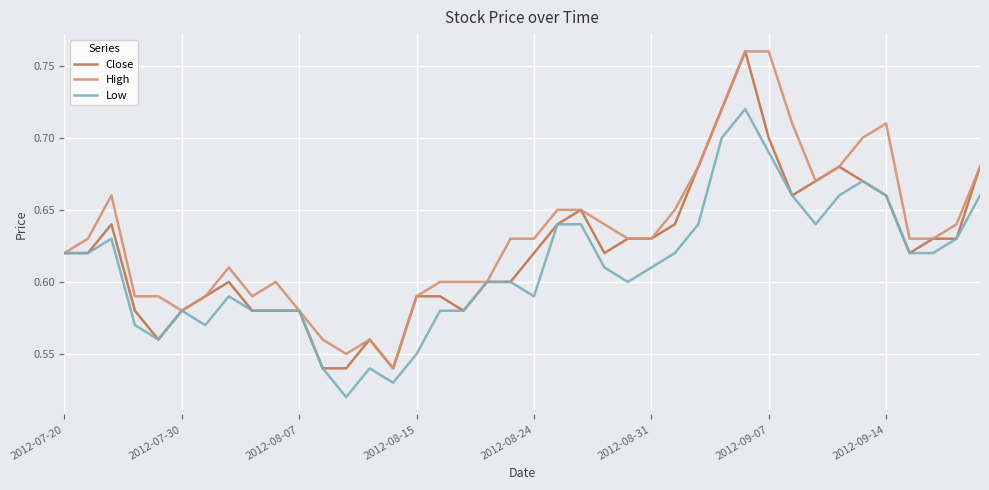

List the series in order of their overall mean, lowest first.

Low, Close, High